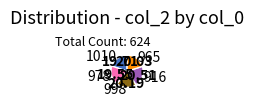

Combined, do 1010 and 998 account for over 50%?

No